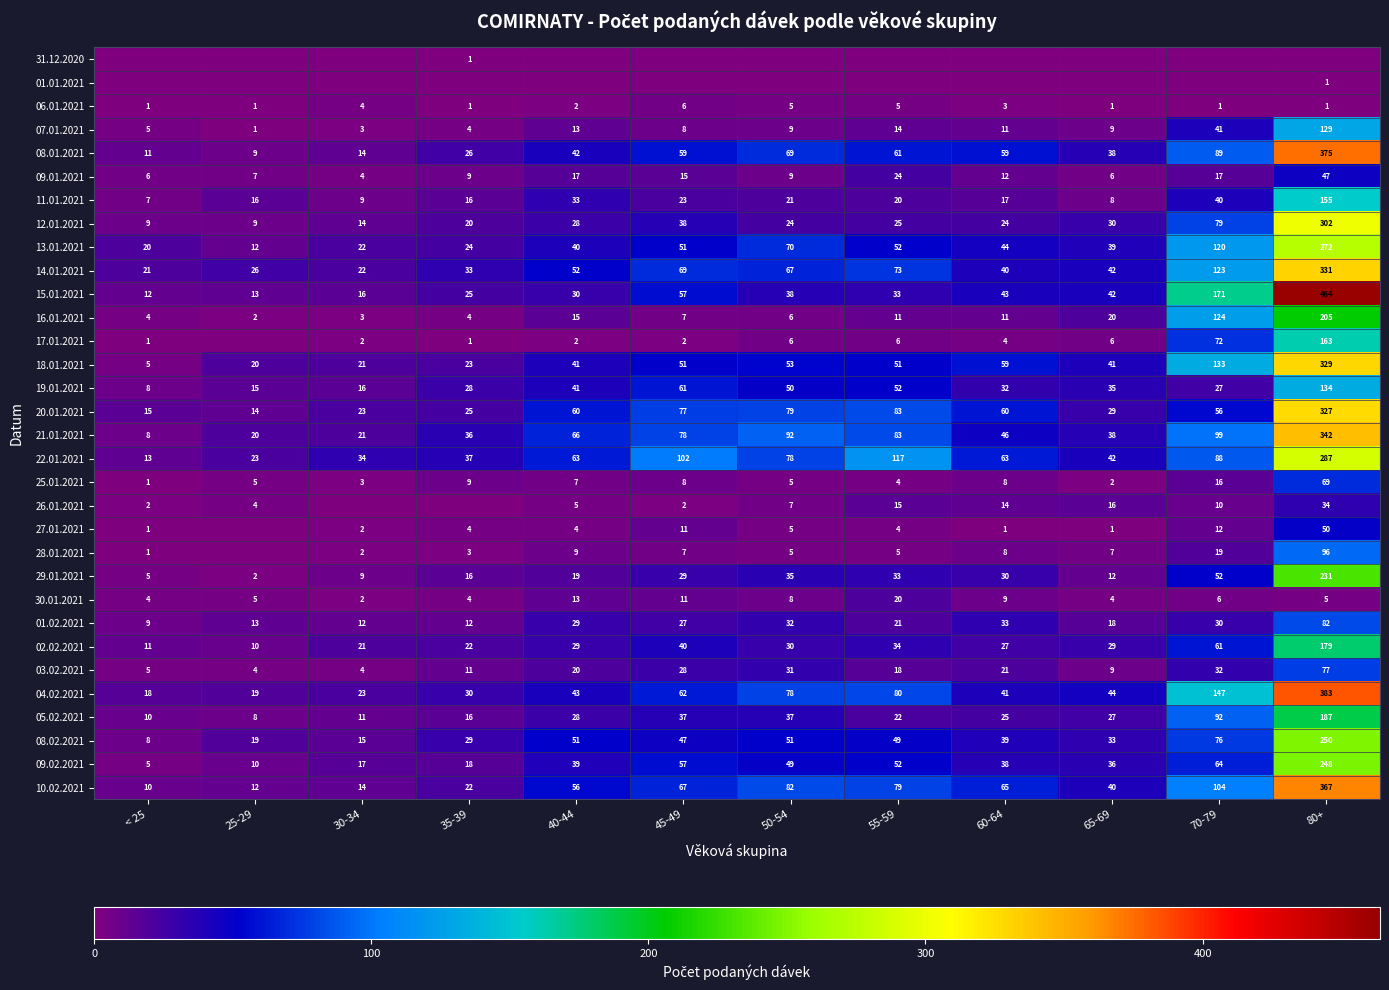

What is the total value across all series at 25-29?

299